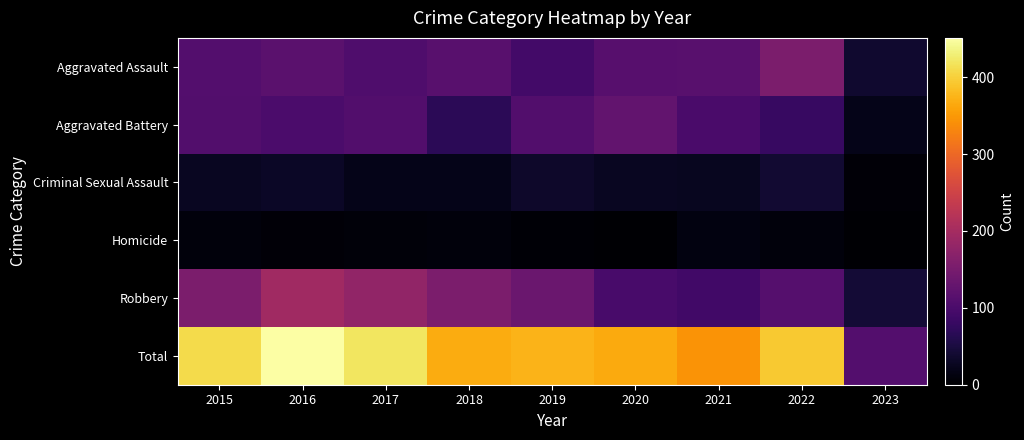

Which series has the largest total across all categories?

Total